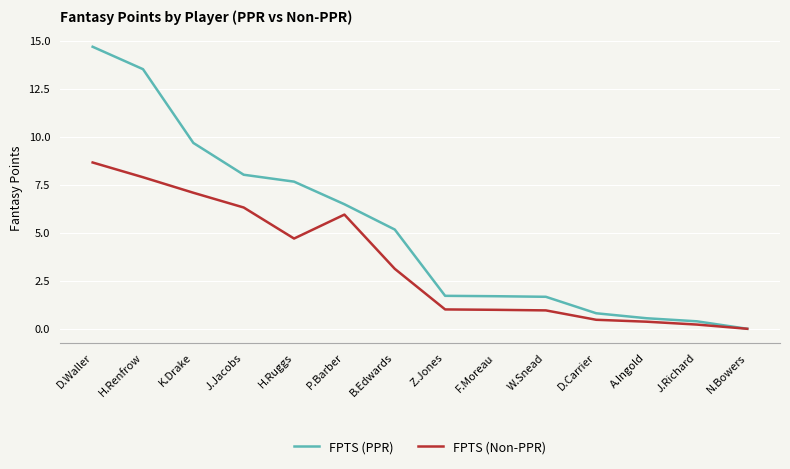

Which category has the lowest value across all series?

N.Bowers